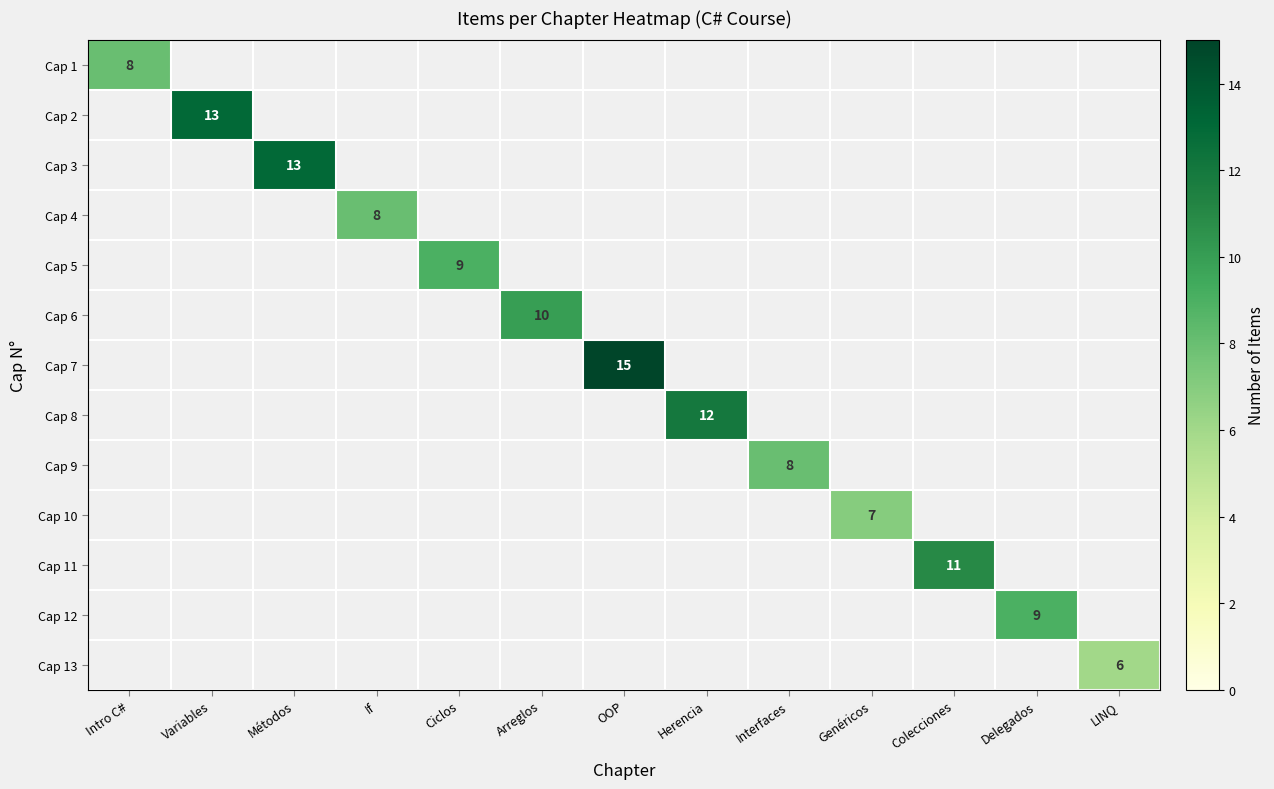

The Cap 6 series shows 10 at Arreglos. True or false?

True